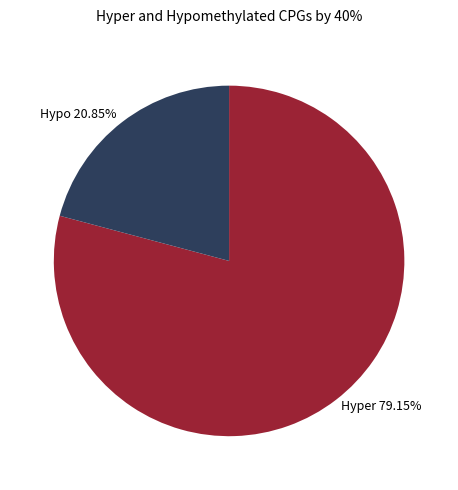

Approximately how many times larger is the value at Hyper 79.15% compared to Hypo 20.85%?

3.8